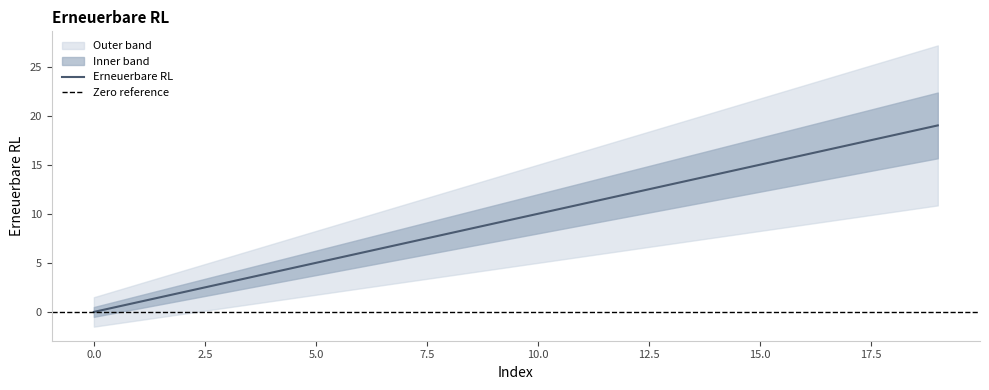

What is the ratio of the value at 6 to the value at 16?

0.4